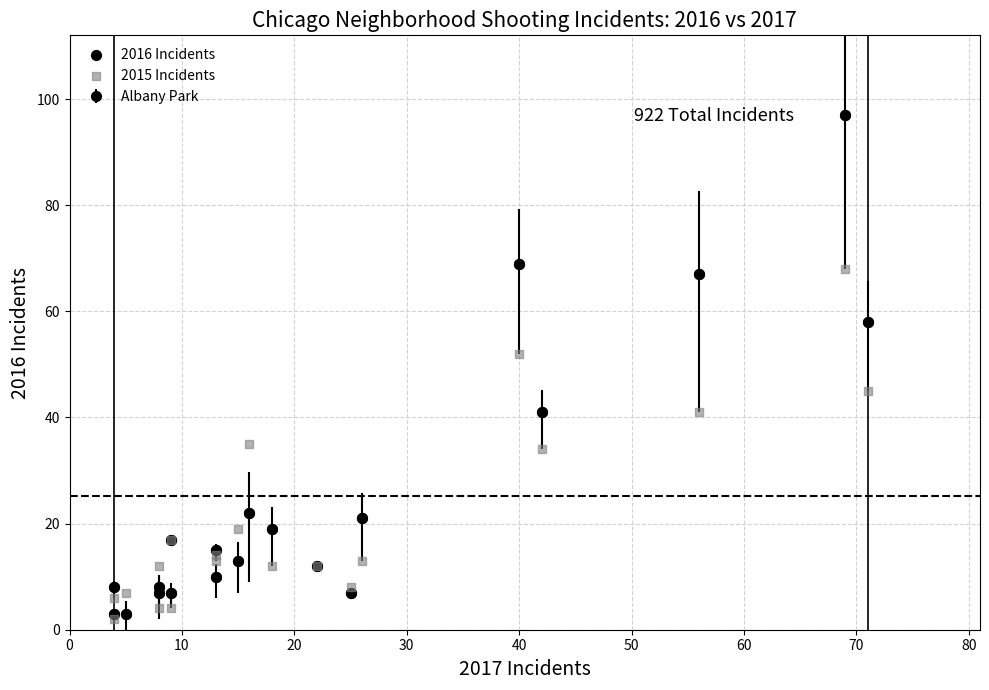

In the 2016 Incidents series, what Y value is closest to 50?

58